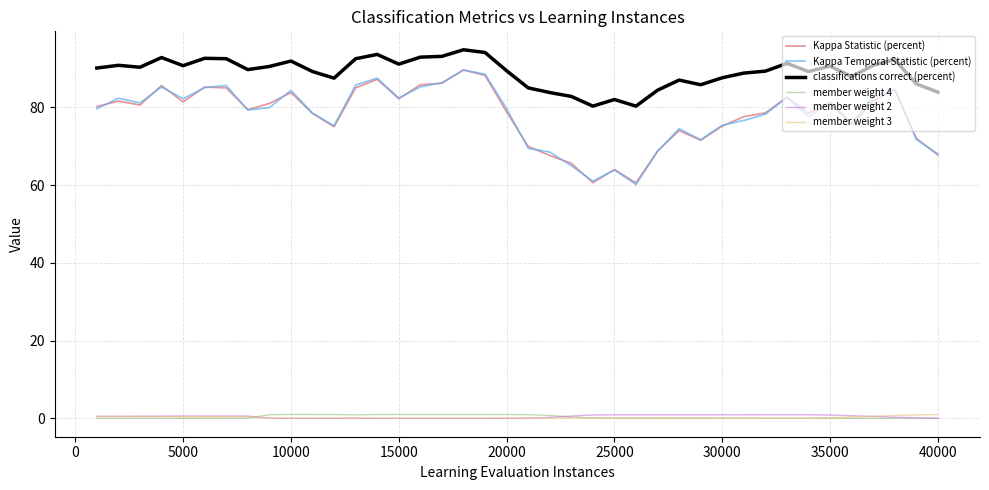

What is the greatest value displayed?

94.8